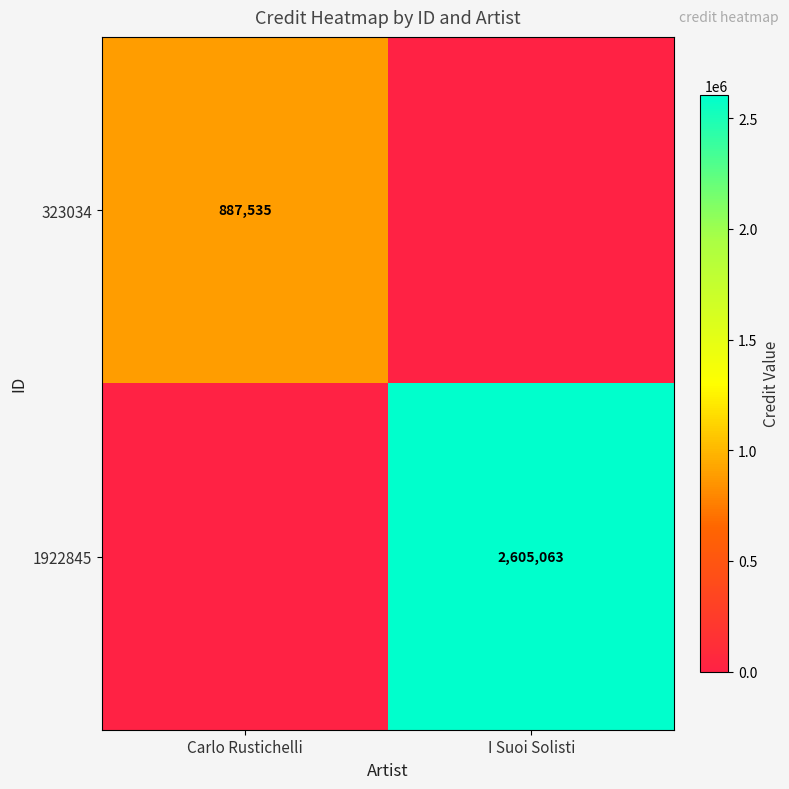

True or false: 323034 has a value of 887535 at Carlo Rustichelli.

True